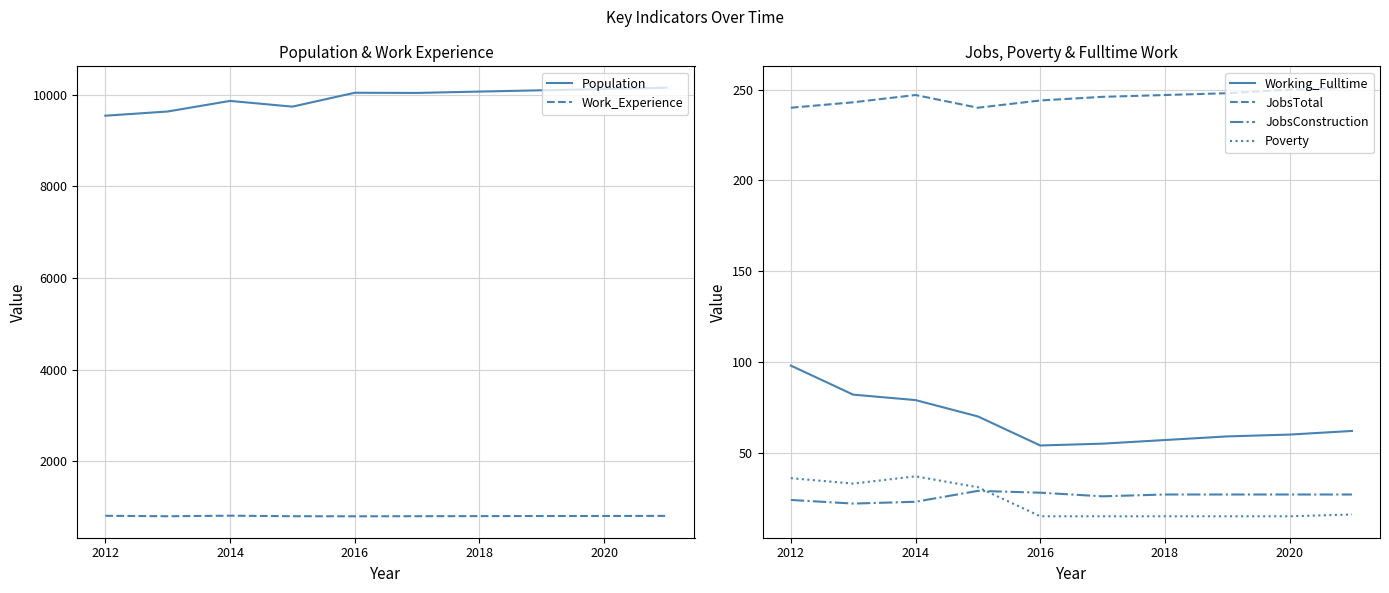

How many data points in Poverty are less than 16?

5